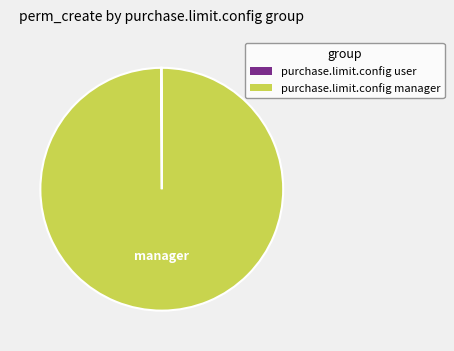

Which slice is the largest?

purchase.limit.config manager